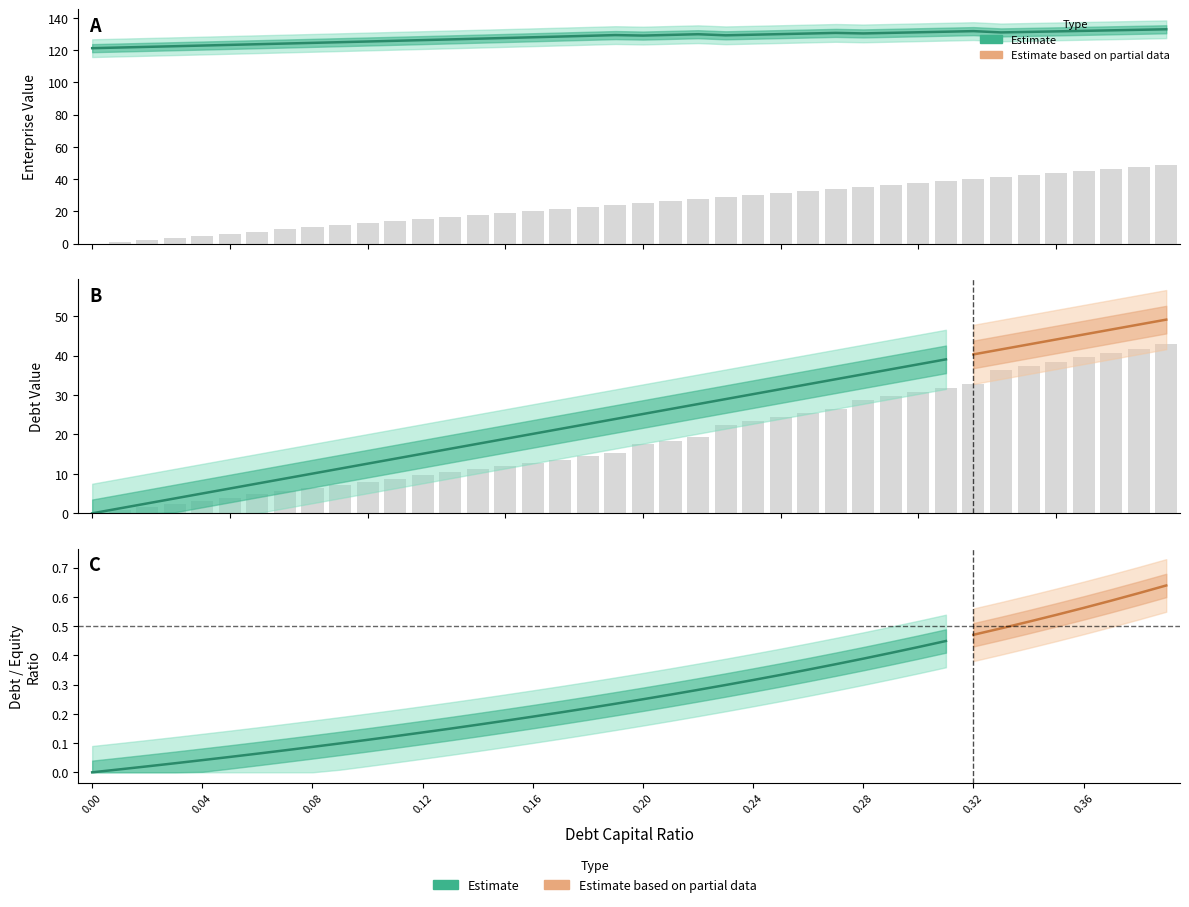

What is the difference between the maximum and second lowest values in the enterprise_value series?

11.3